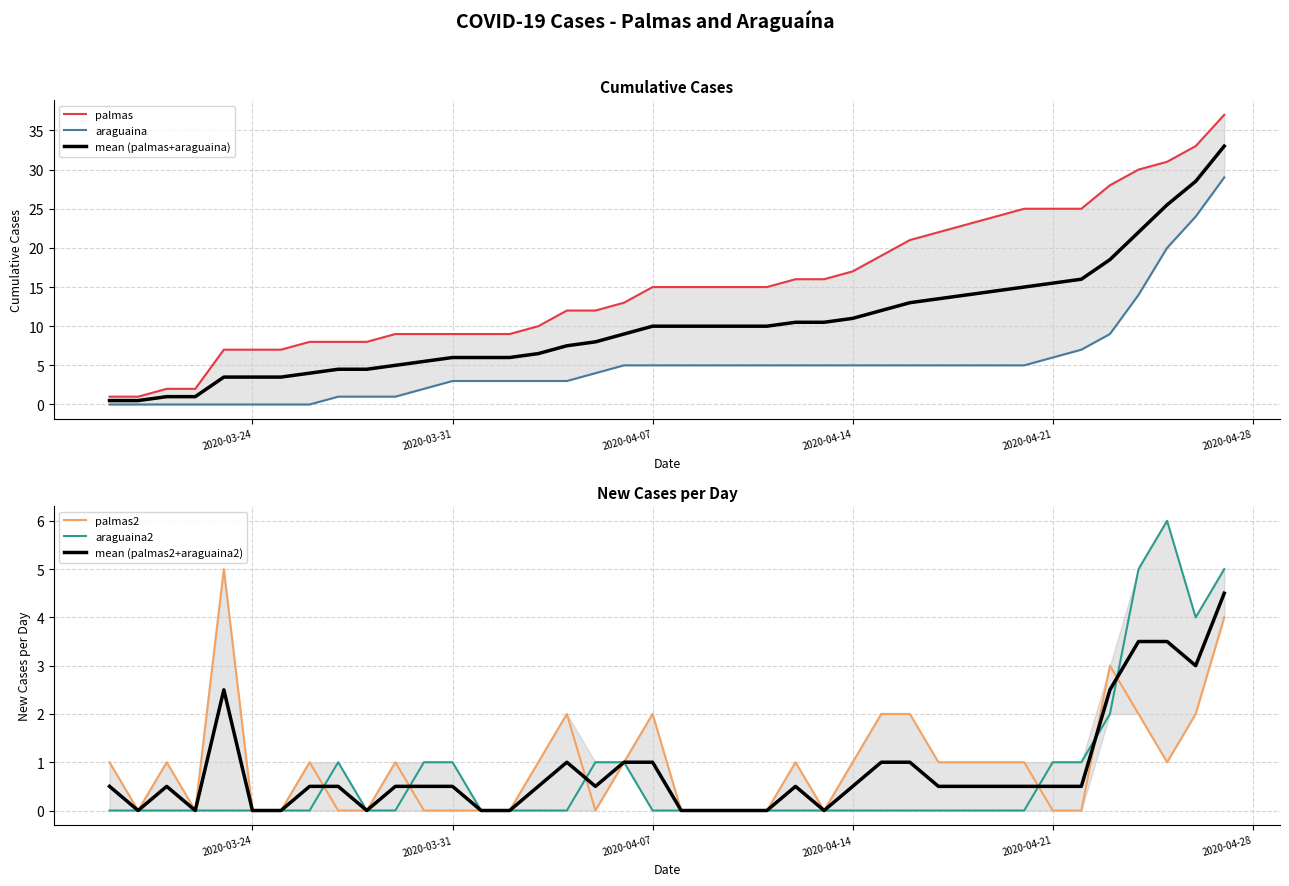

How many lines are shown in the chart?

6